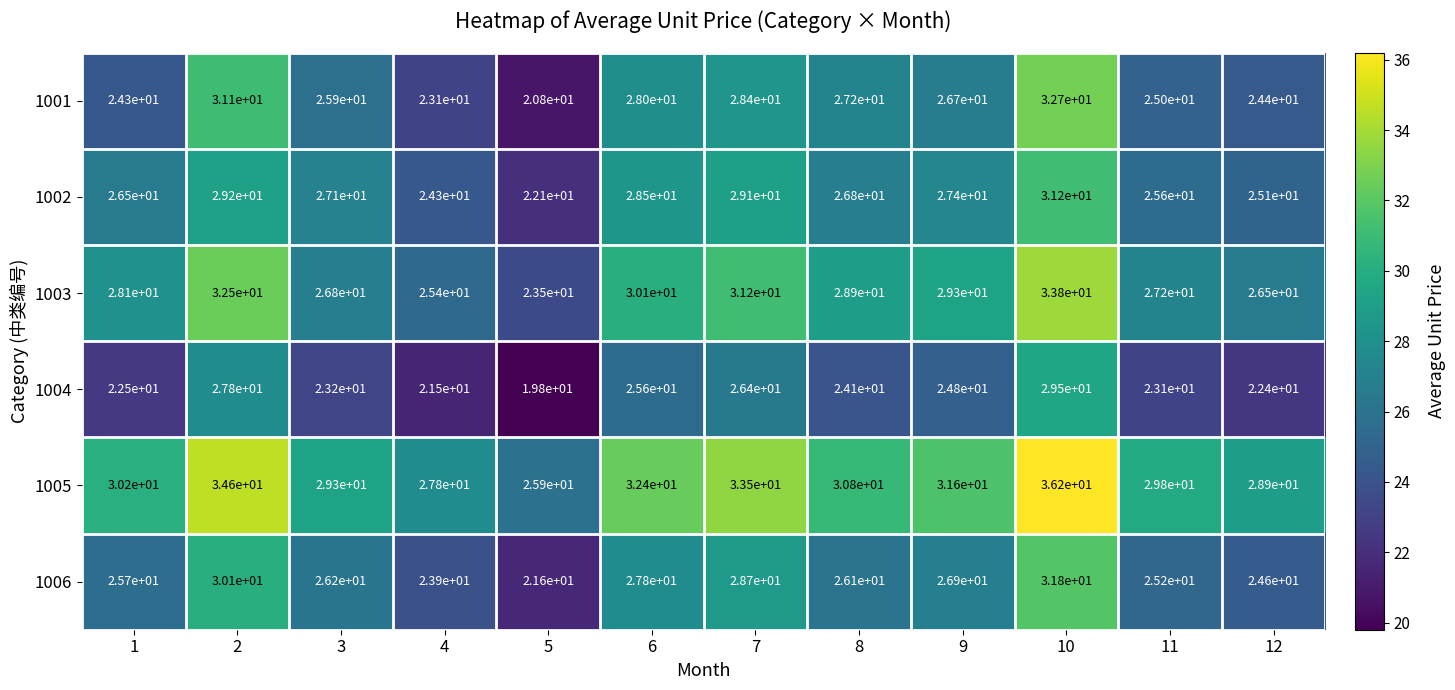

At which category is the sum across all series the highest?

10